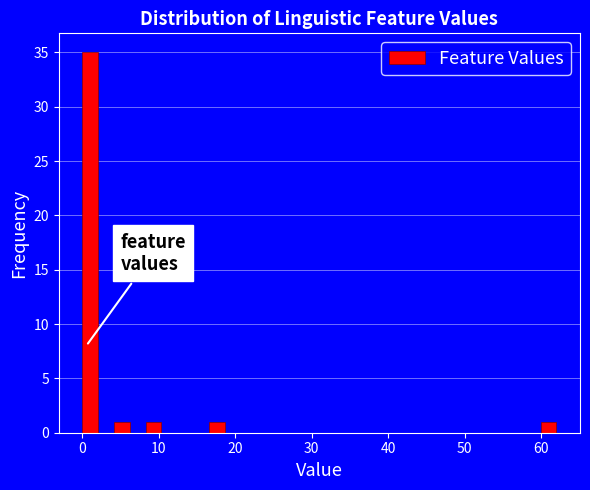

Around what value on the x-axis is the tallest bar? Give the approximate position of its centre, as read against the axis.

1